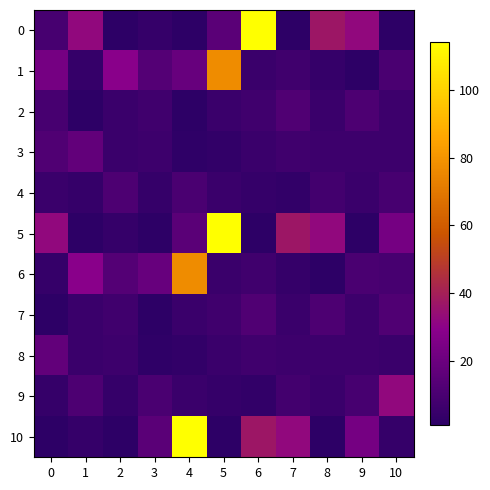

List the series in order of their peak value, lowest first.

4, 2, 7, 3, 8, 9, 1, 6, 0, 5, 10